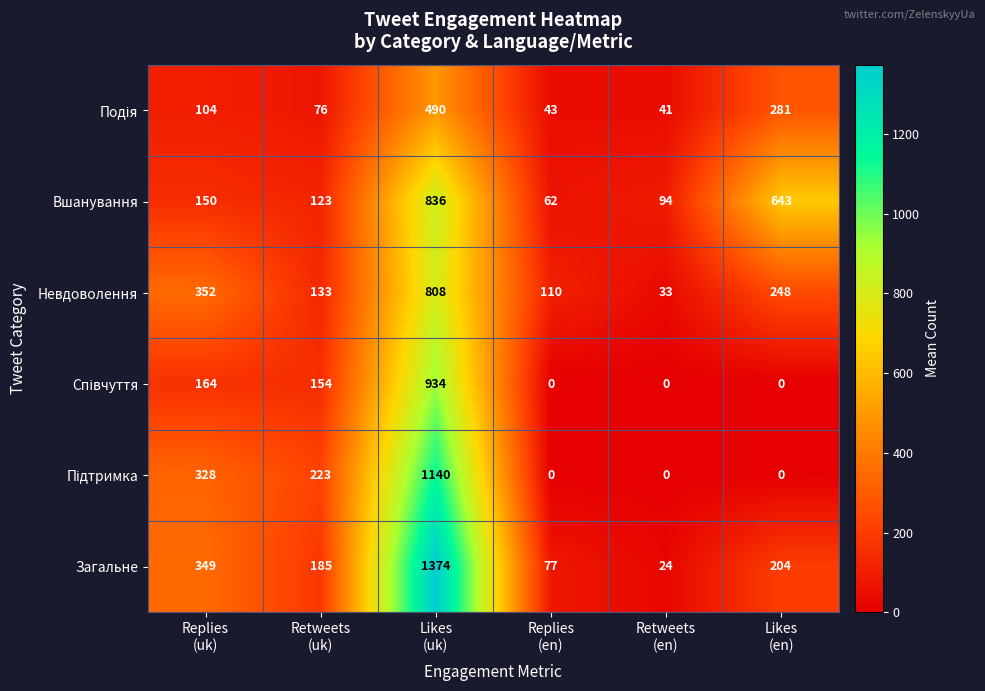

What is the average value of the Загальне series?

369